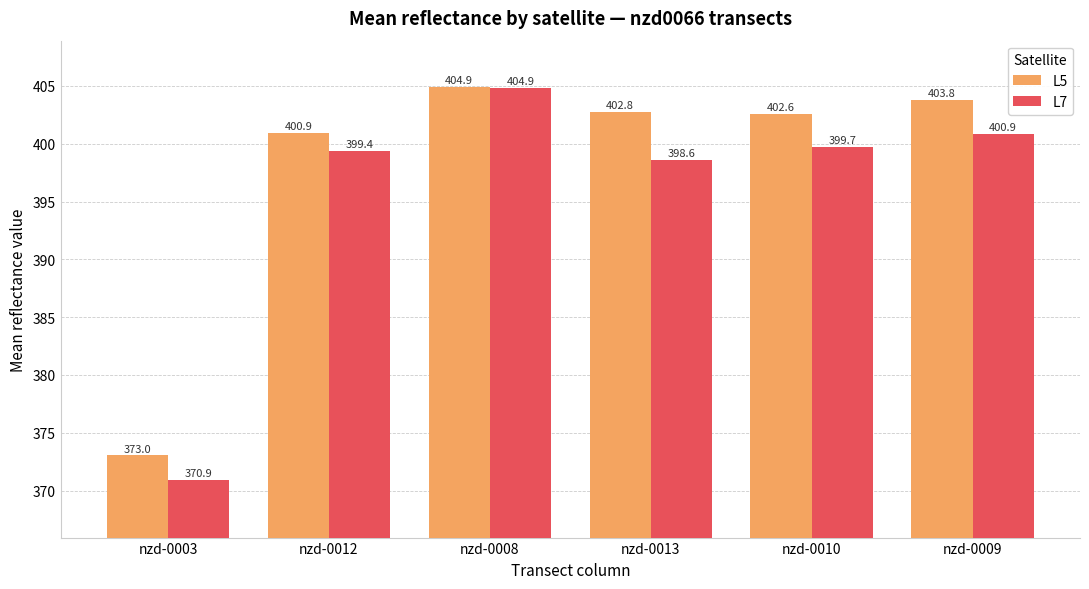

Does the chart contain stacked bars?

No